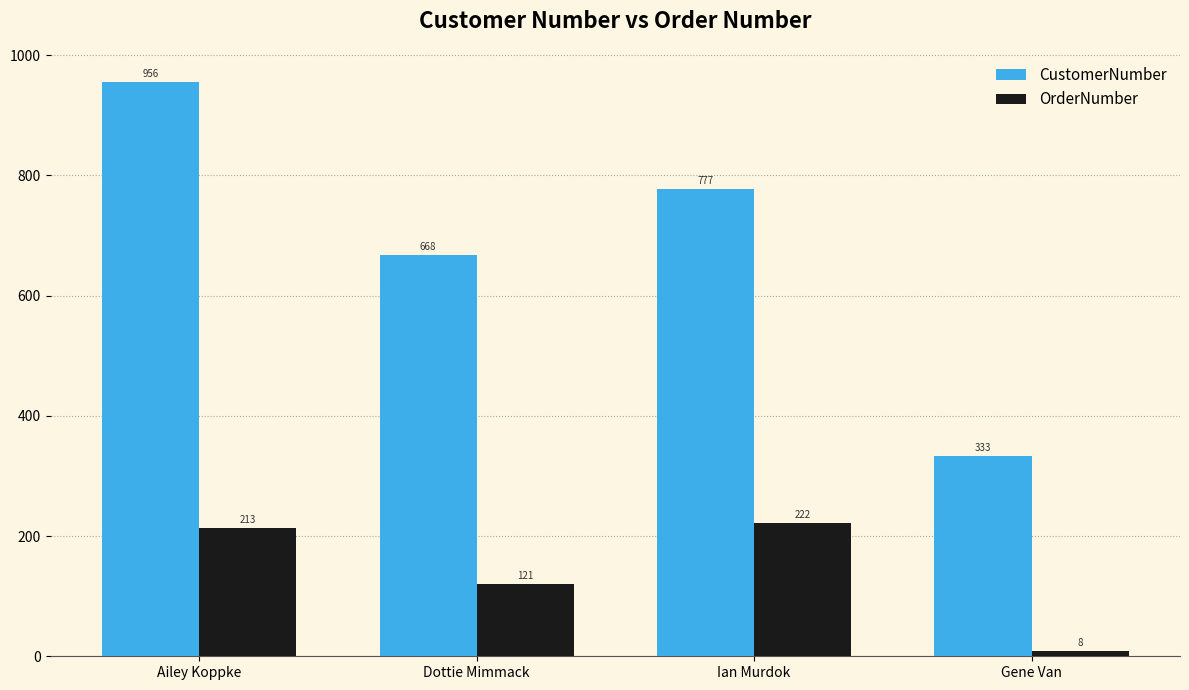

What is the value of the OrderNumber bar at the 4th from the left?

8